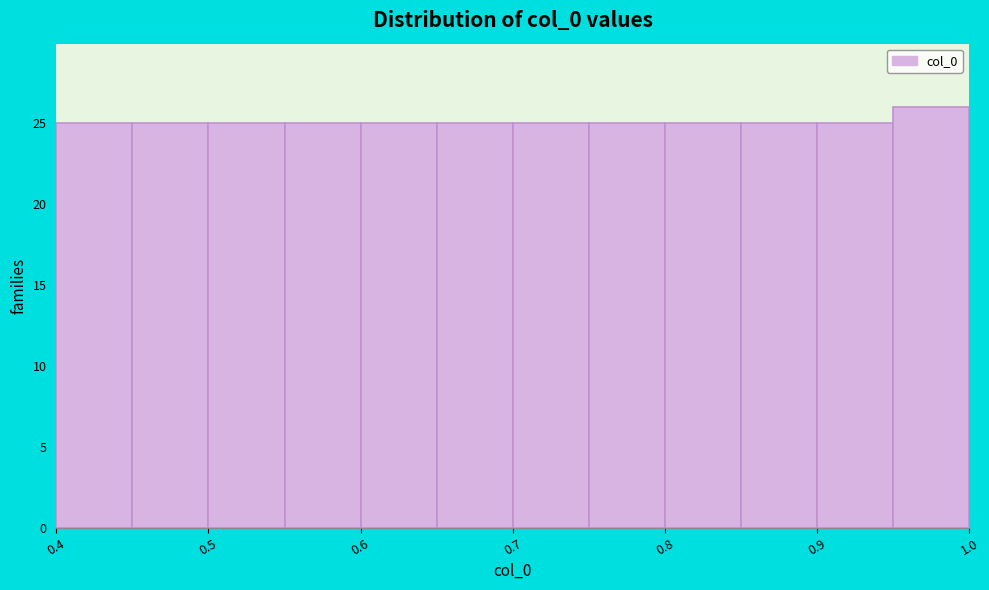

Over which range of the x-axis is the bar tallest?

0.95 to 1.00